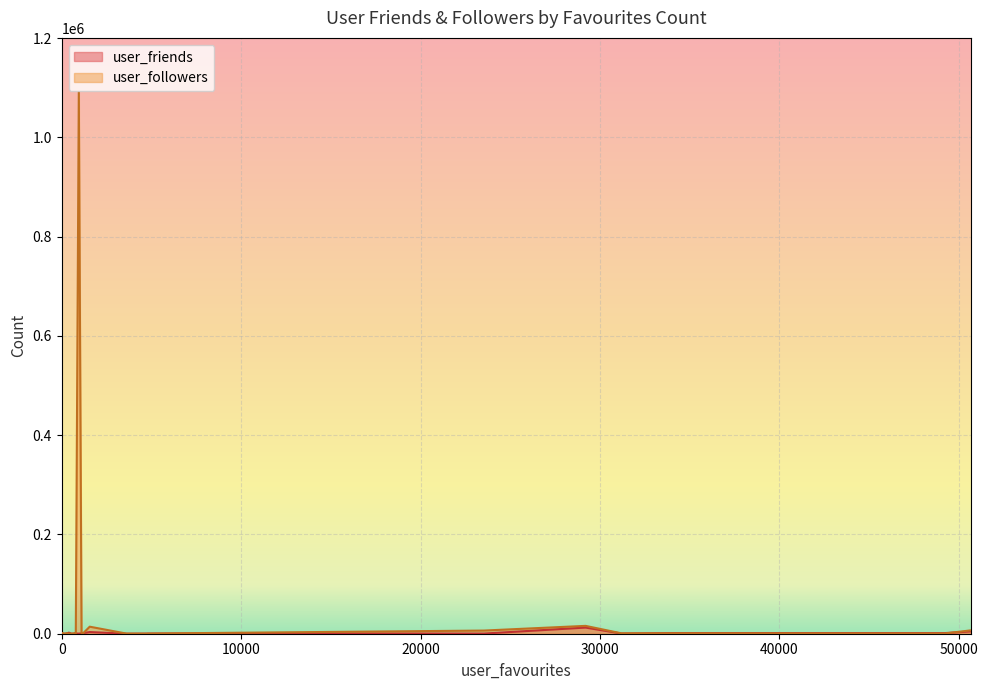

What is the difference between the maximum and second lowest values in the user_friends series?

12402